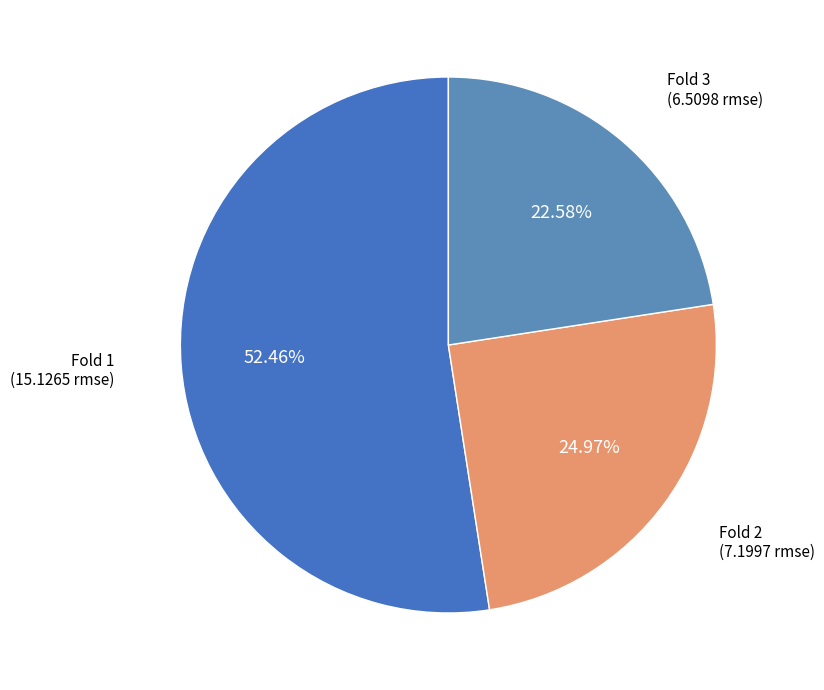

To the nearest percent, what is the difference between the Fold 3 and Fold 2 slice percentages?

2%